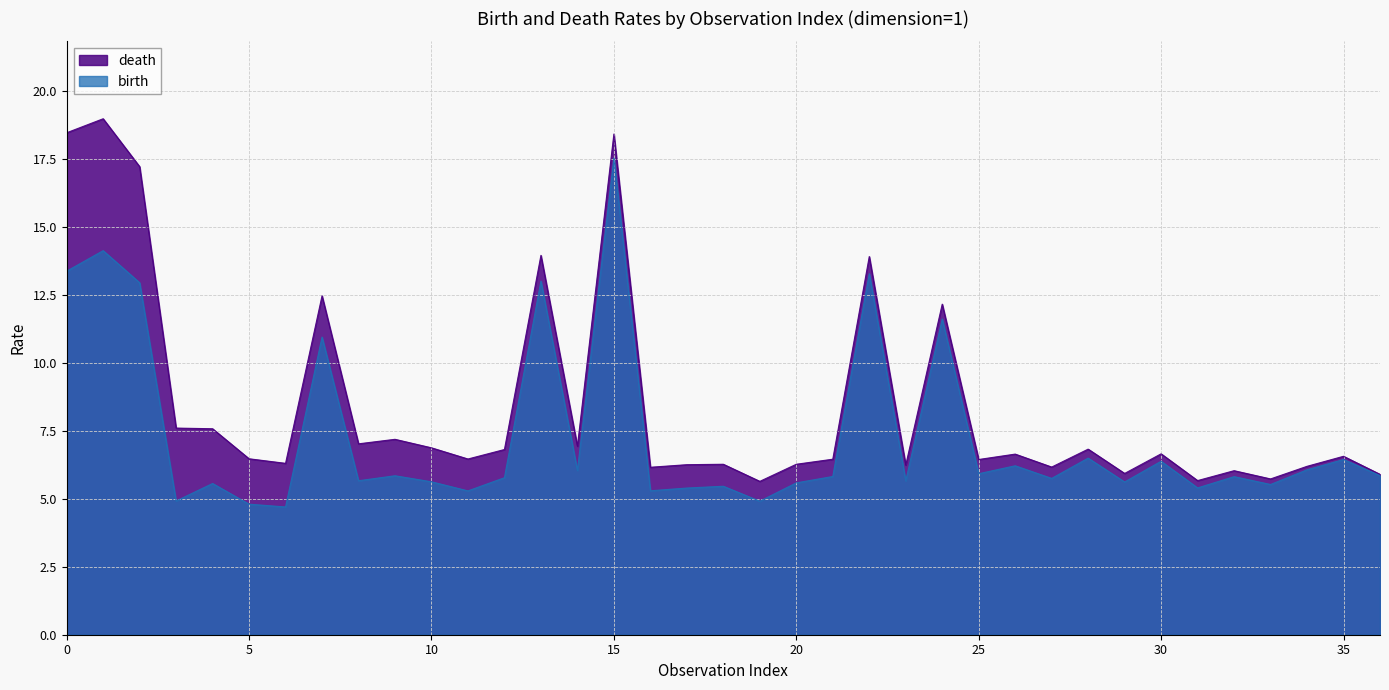

At 15, list the series in order from largest to smallest.

death, birth